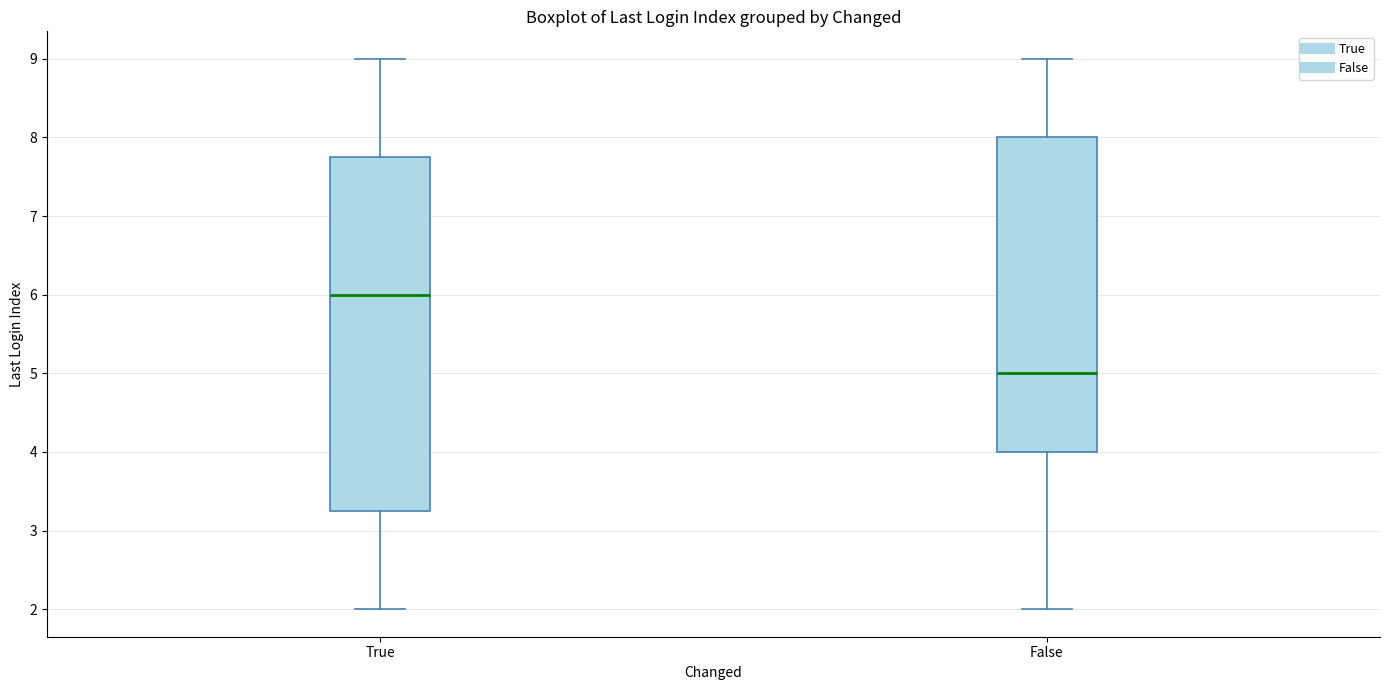

Comparing the boxes themselves (not the whiskers), which one is the tallest?

True